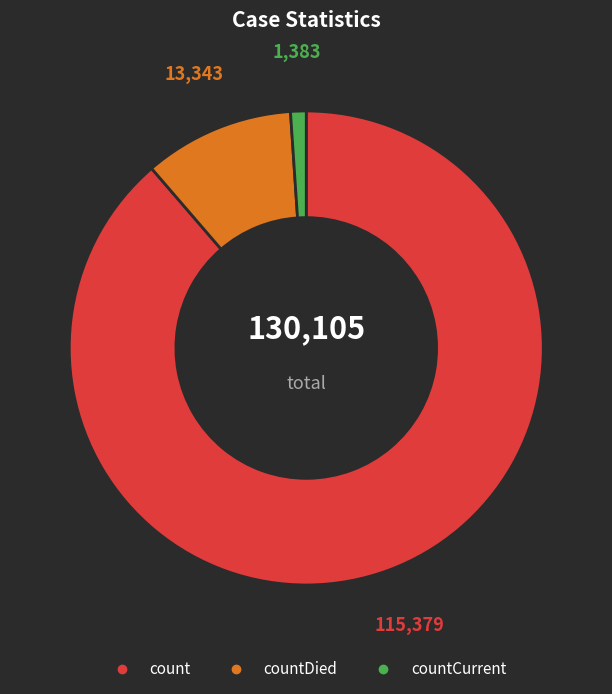

Is there any slice that represents more than half of the pie?

Yes